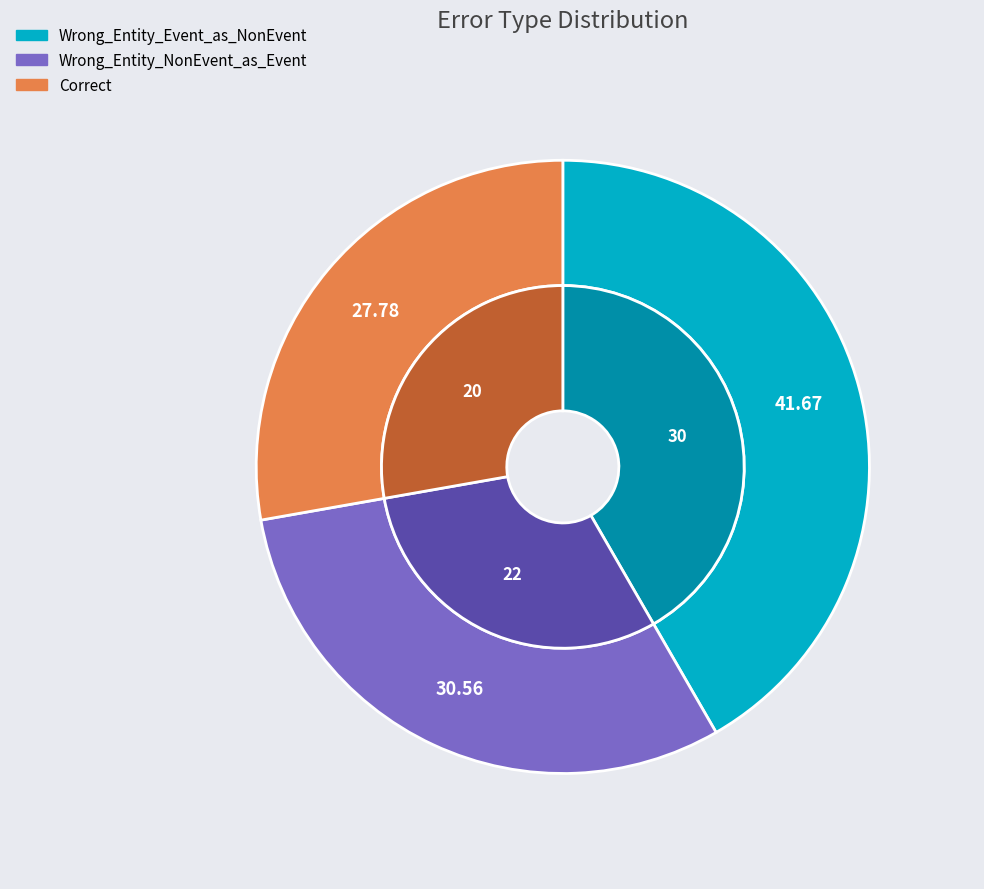

The Wrong_Entity_NonEvent_as_Event slice represents 42% of the pie. True or false?

False